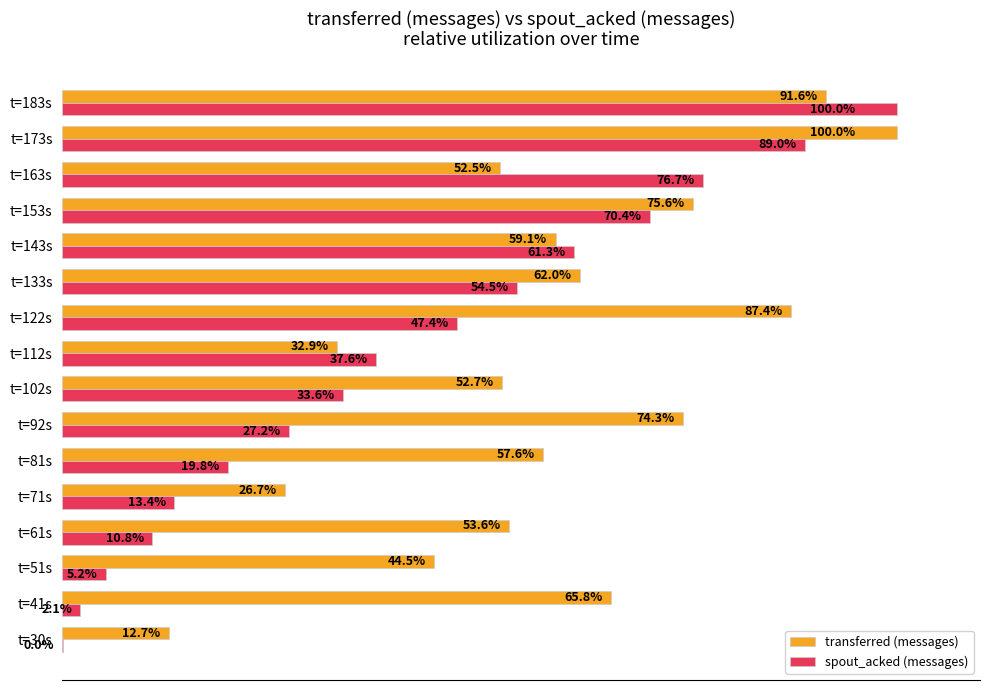

At which label does spout_acked (messages) reach its peak?

t=183s